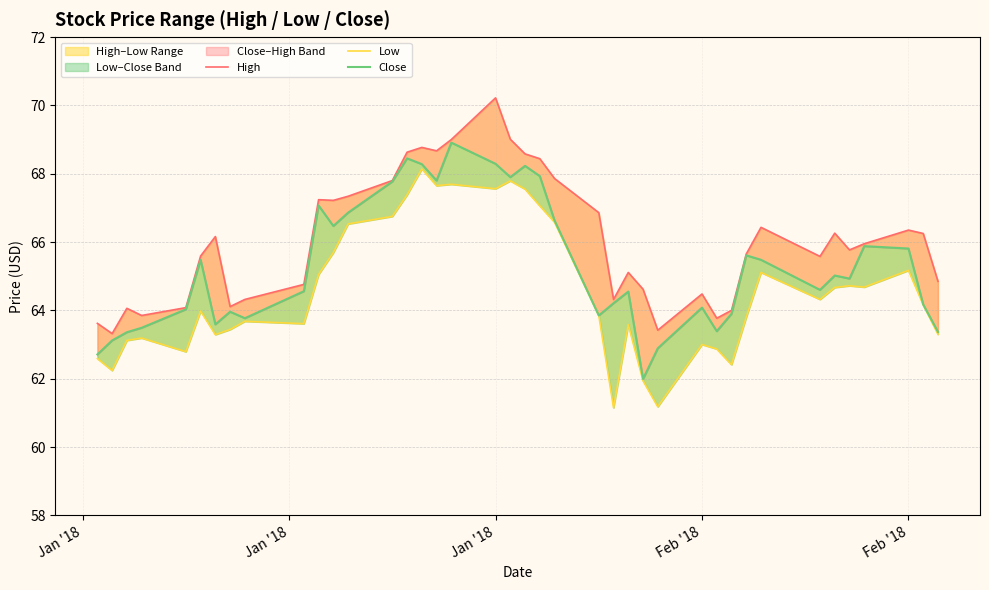

List the series in order of their overall mean, lowest first.

Low, Close, High